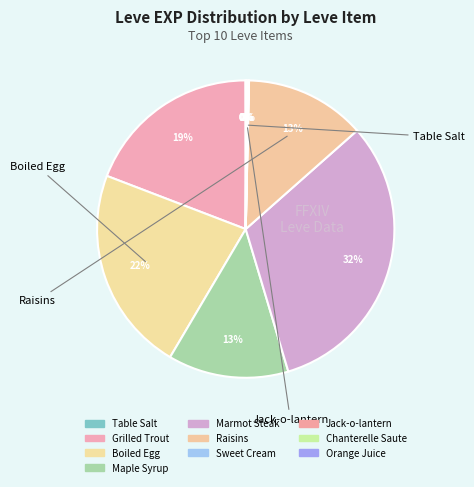

Rank the categories by value from highest to lowest.

Marmot Steak, Boiled Egg, Grilled Trout, Maple Syrup, Raisins, Jack-o-lantern, Orange Juice, Table Salt, Sweet Cream, Chanterelle Saute